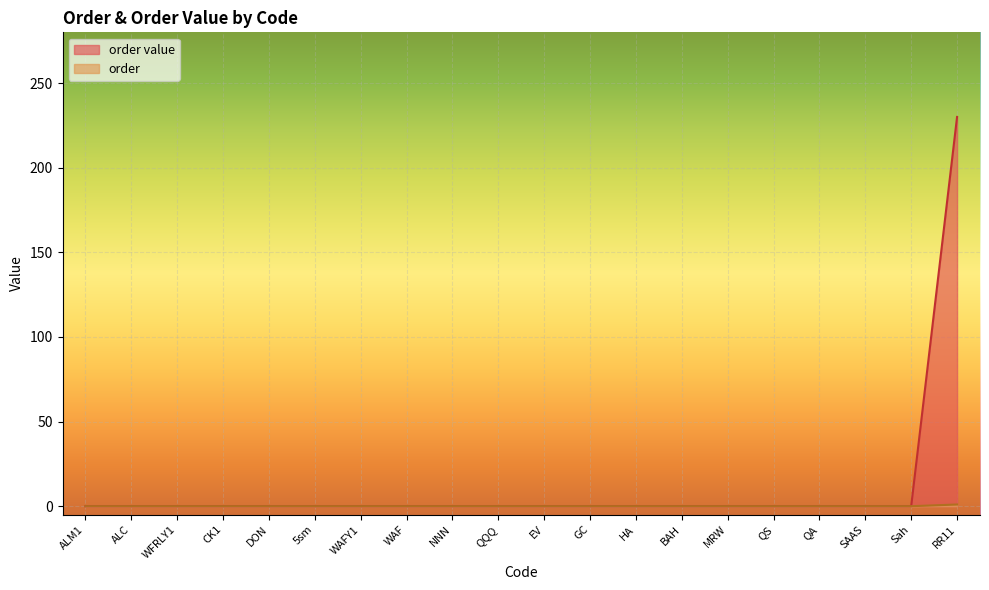

Rank the series by their maximum value, from lowest to highest.

order, order value